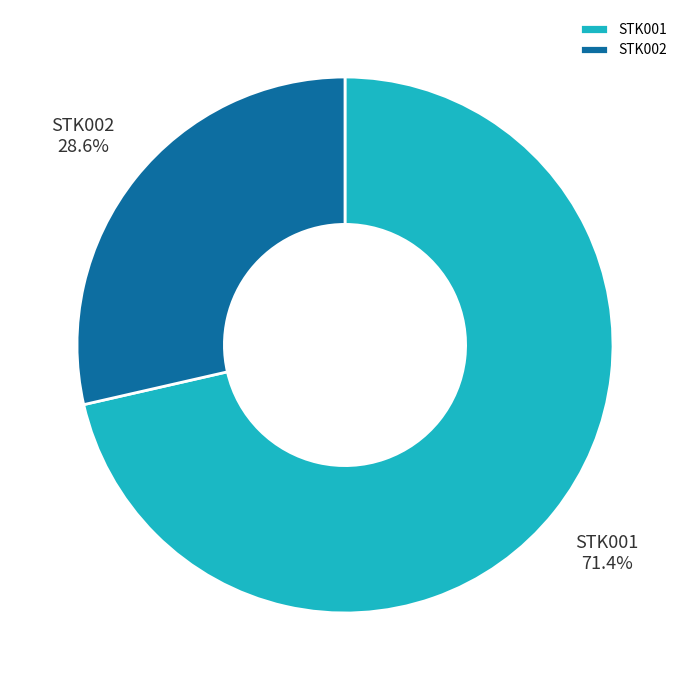

How many slices are in this pie chart?

2